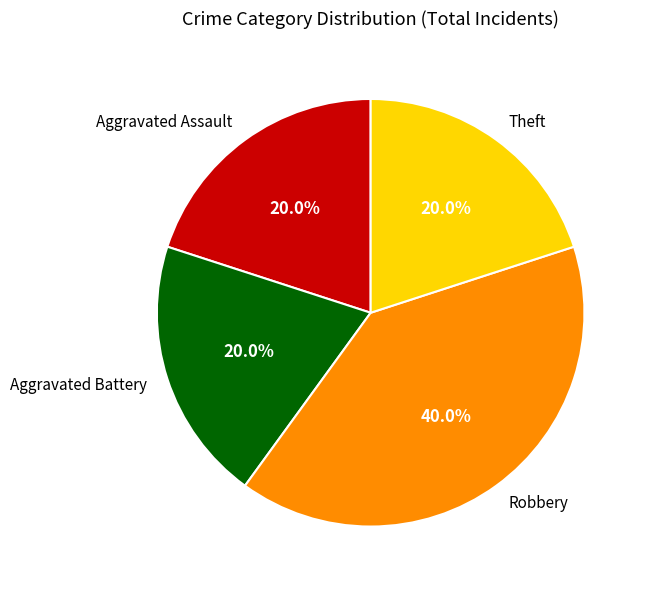

What percentage is the Theft slice, to the nearest percent?

20%